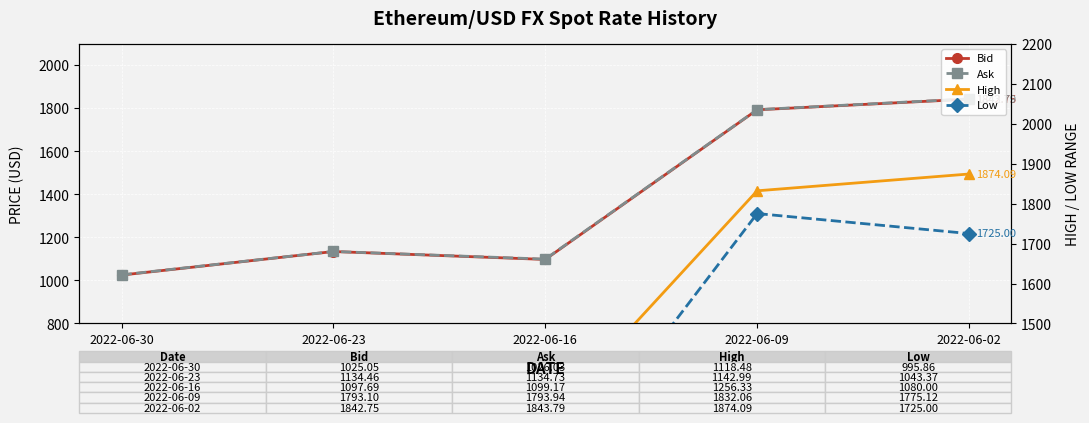

Is the value of Ask at 2022-06-30 greater than the value of High at 2022-06-16?

No